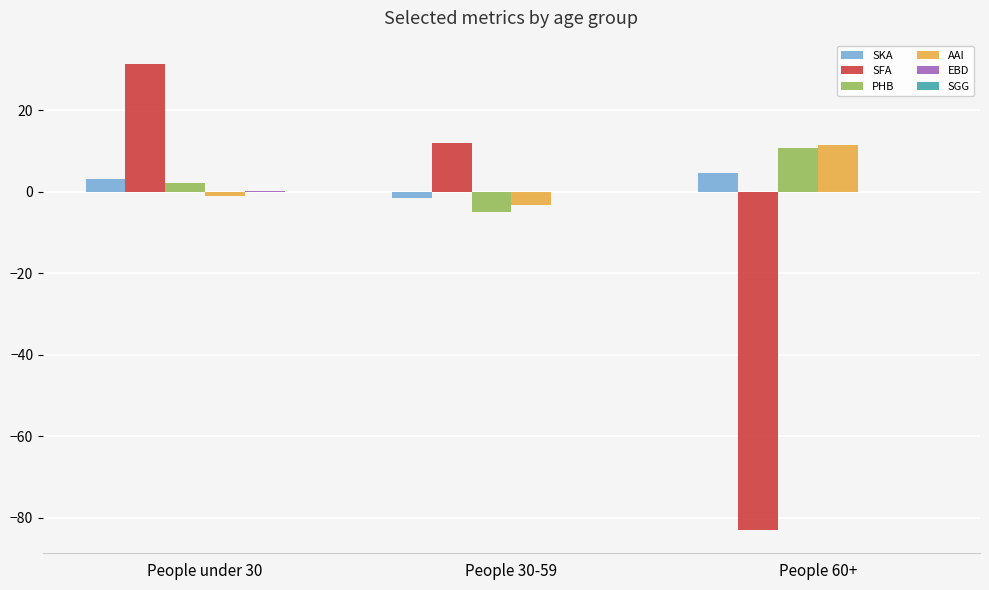

What is the approximate value of AAI at People 30-59?

-3.3